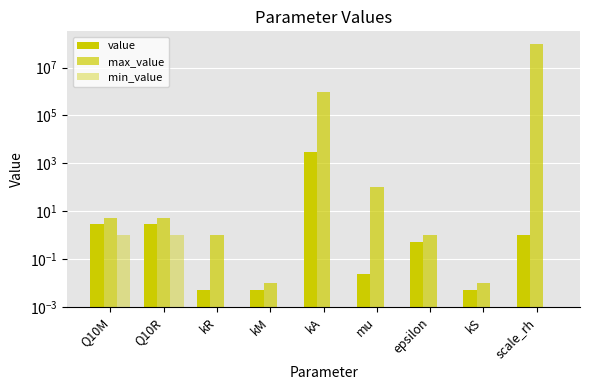

Where does the max_value series first go above 5?

kA